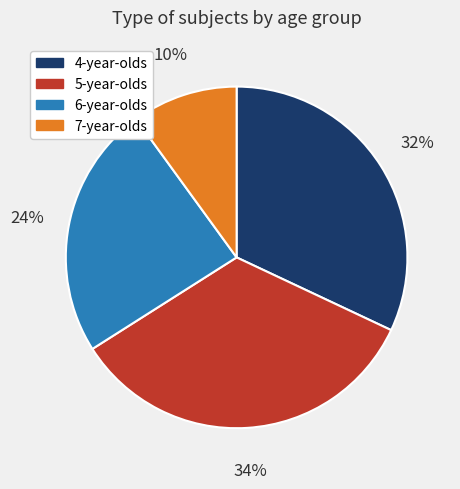

Rank the categories by value from highest to lowest.

5-year-olds, 4-year-olds, 6-year-olds, 7-year-olds